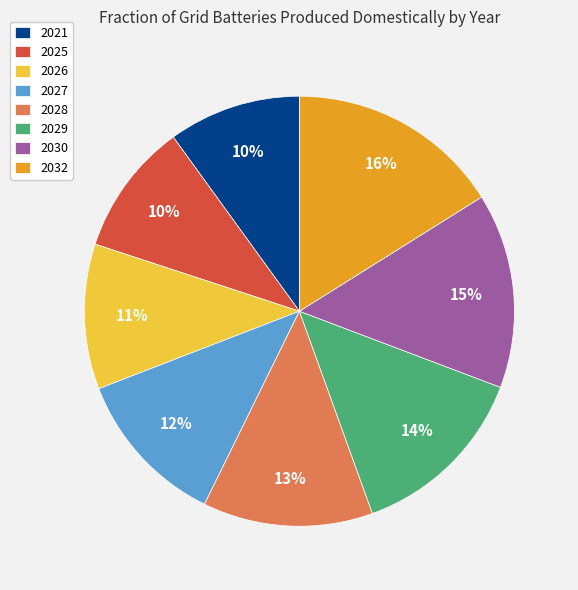

True or false: 2026 accounts for 1% of the total.

False